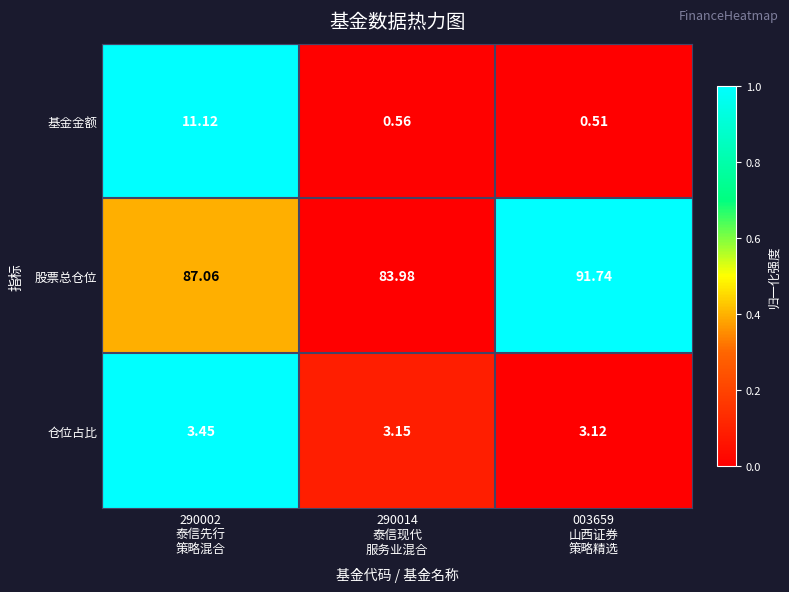

Which series has the largest total across all categories?

股票总仓位